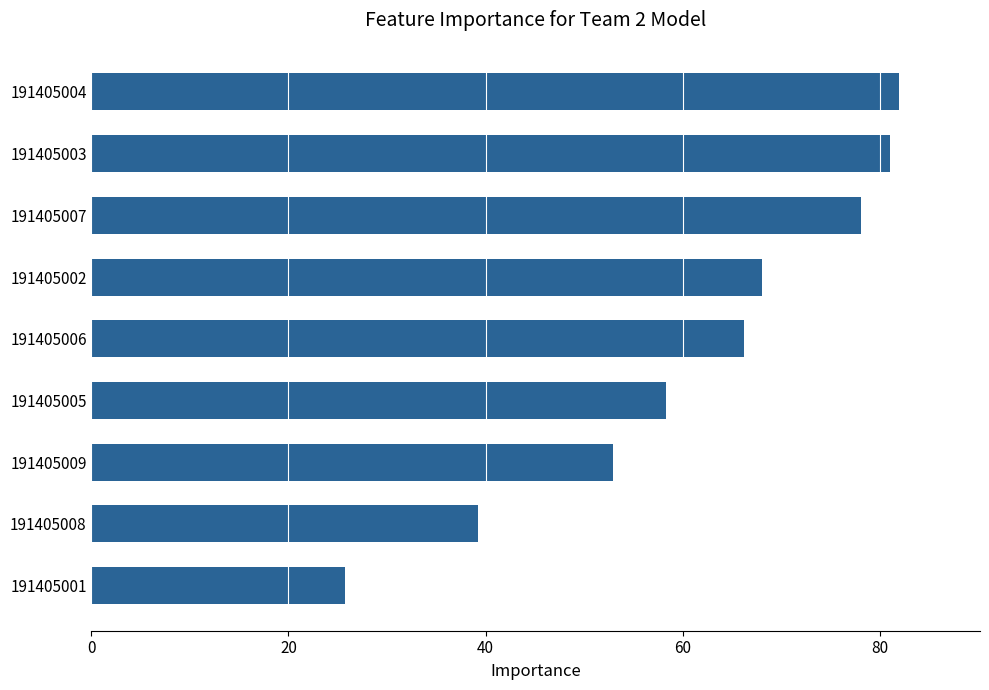

Rank the categories by value from highest to lowest.

191405004, 191405003, 191405007, 191405002, 191405006, 191405005, 191405009, 191405008, 191405001